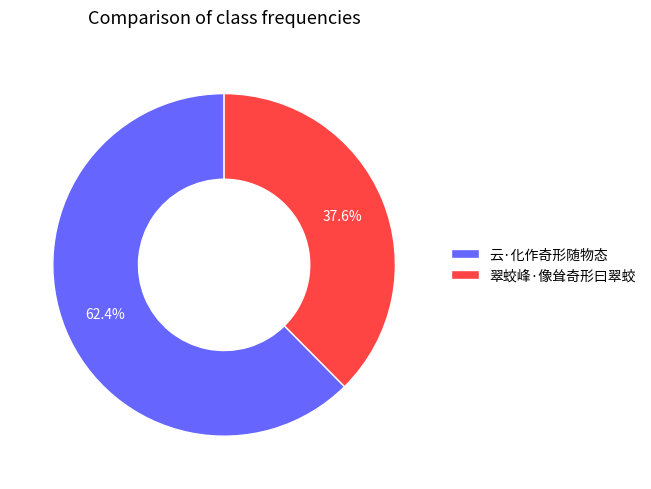

Combined, do 翠蛟峰·像耸奇形曰翠蛟 and 云·化作奇形随物态 account for over 50%?

Yes